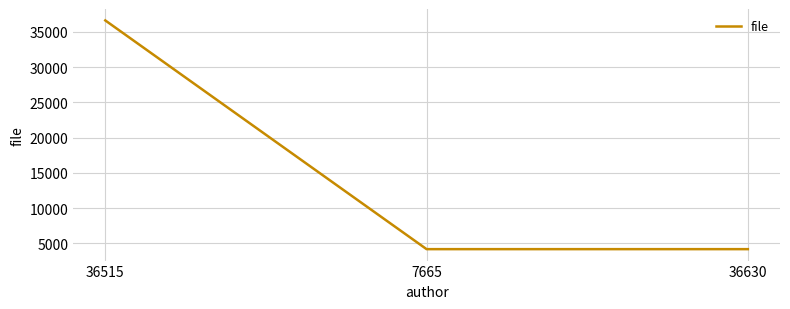

Reading left to right, transcribe all the data shown in this chart.

36630	4164	4164